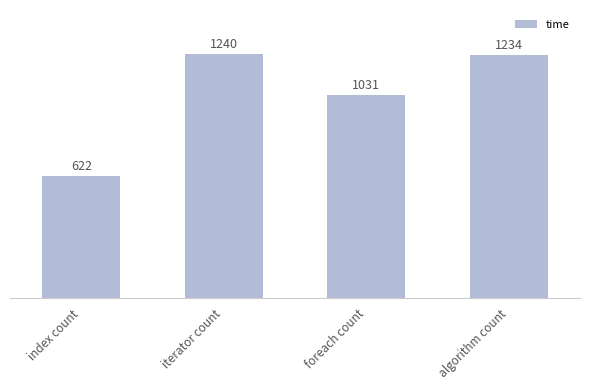

What is the greatest value displayed?

1240